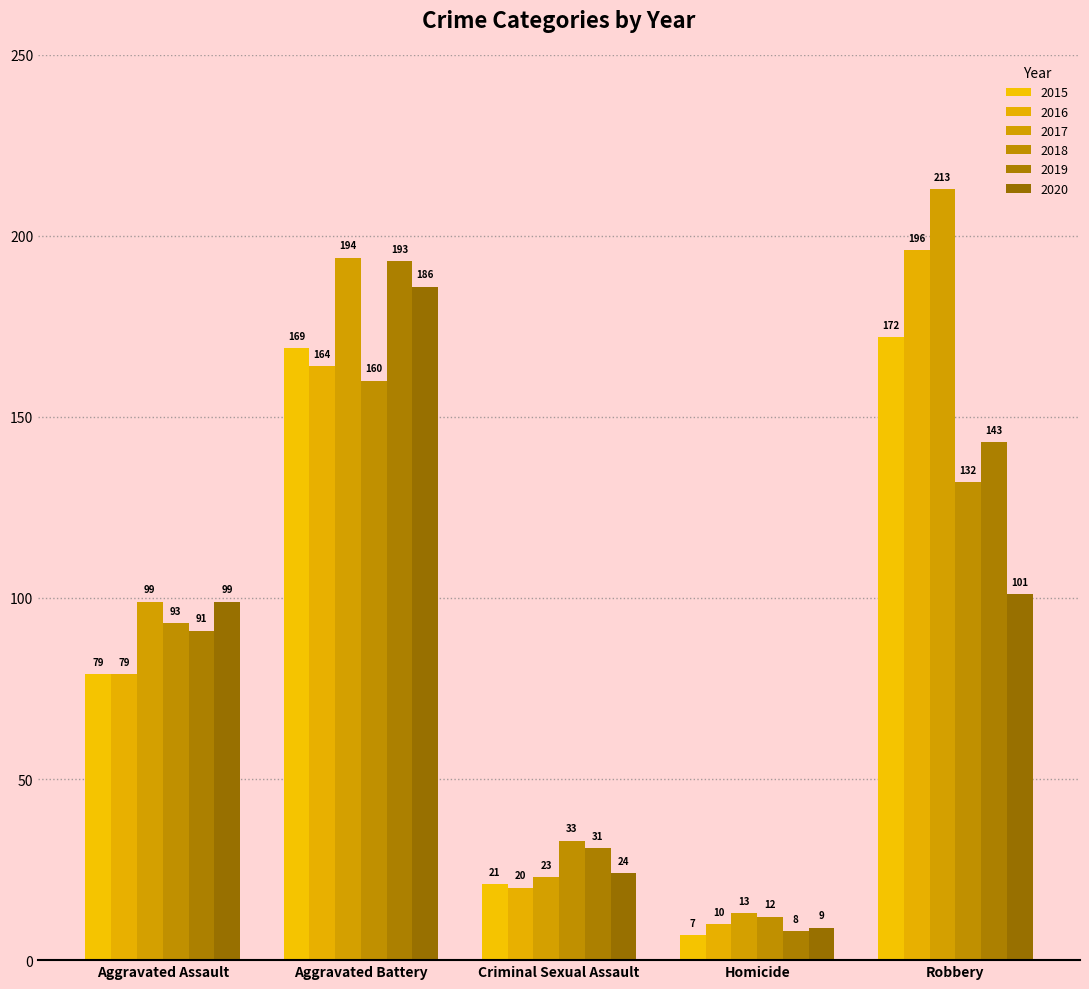

What is the minimum value shown in the chart?

7